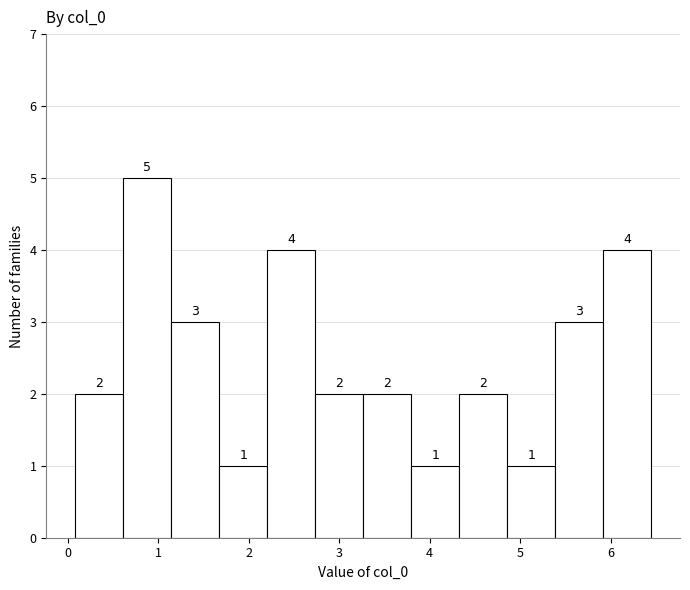

Reading left to right, list every bar in this chart as the range it spans on the x-axis followed by its height. The bar edges are not printed on the chart, so give them approximately, as read against the axis.

0.1 to 0.6: 2
0.6 to 1.1: 5
1.1 to 1.7: 3
1.7 to 2.2: 1
2.2 to 2.7: 4
2.7 to 3.3: 2
3.3 to 3.8: 2
3.8 to 4.3: 1
4.3 to 4.9: 2
4.9 to 5.4: 1
5.4 to 5.9: 3
5.9 to 6.4: 4